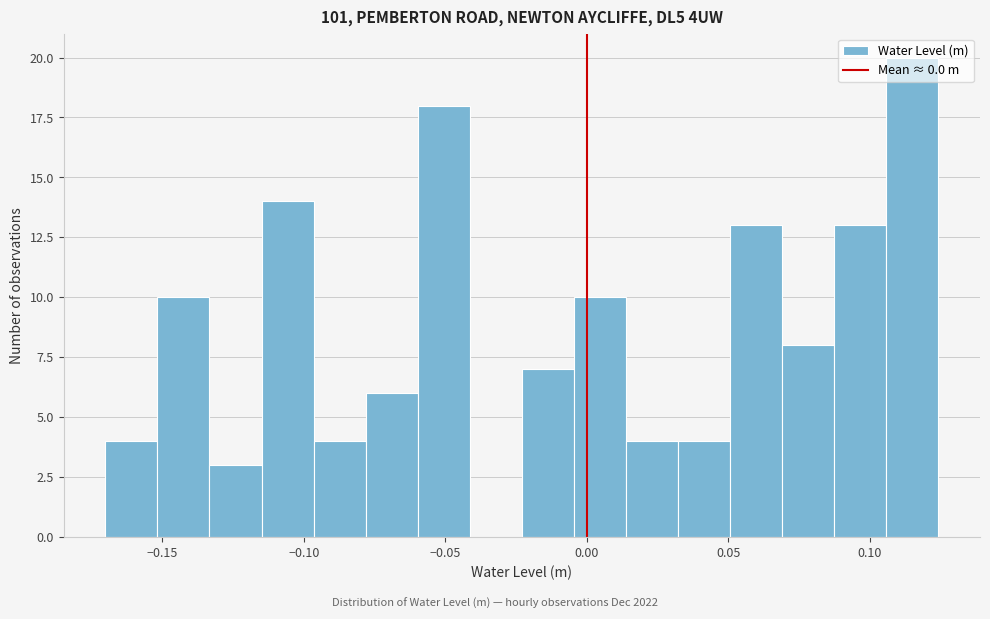

Read against the x-axis, roughly where is the centre of the tallest bar?

0.115